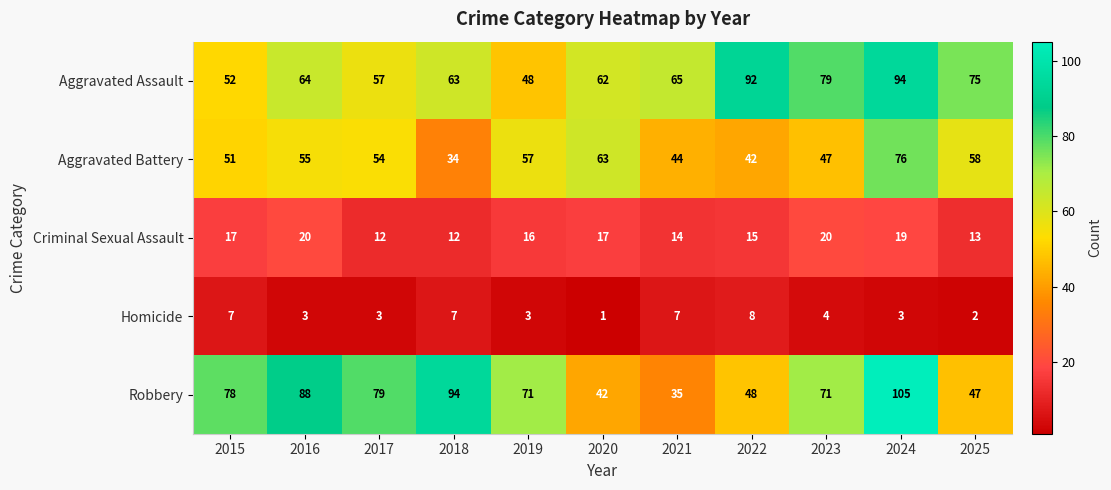

Is it true that Homicide equals 3 at 2024?

True